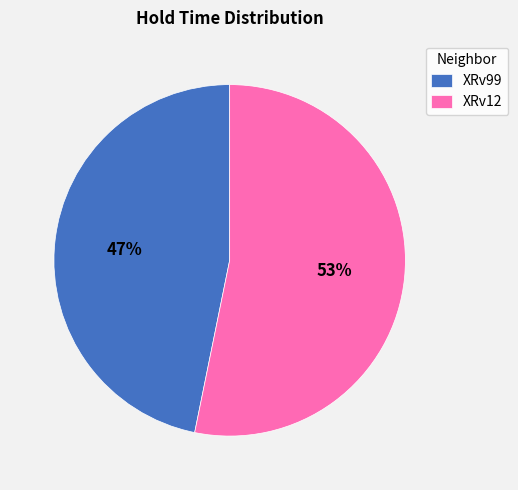

Is it true that XRv12 is 63% of the pie?

False